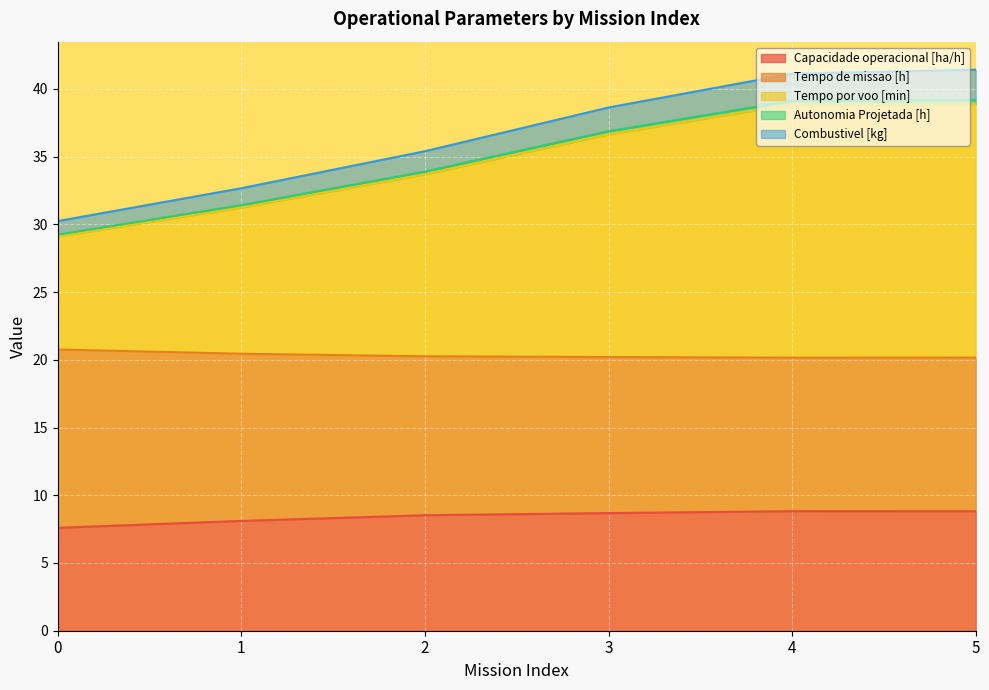

True or false: Tempo por voo [min] has a value of 29.2 at 0.

True